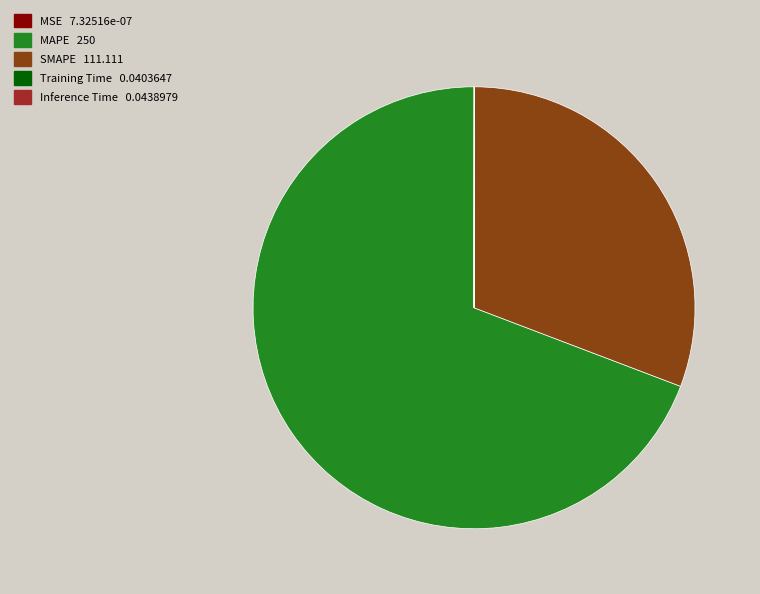

Does MAPE account for over 50% of the chart?

Yes